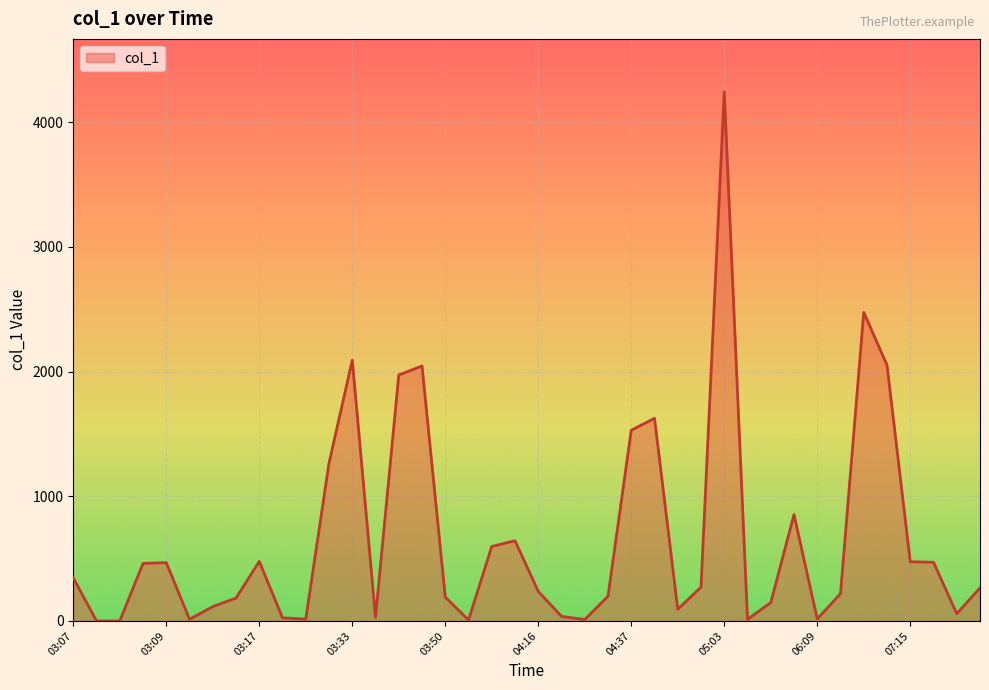

What is the maximum value shown in the chart?

4244.3